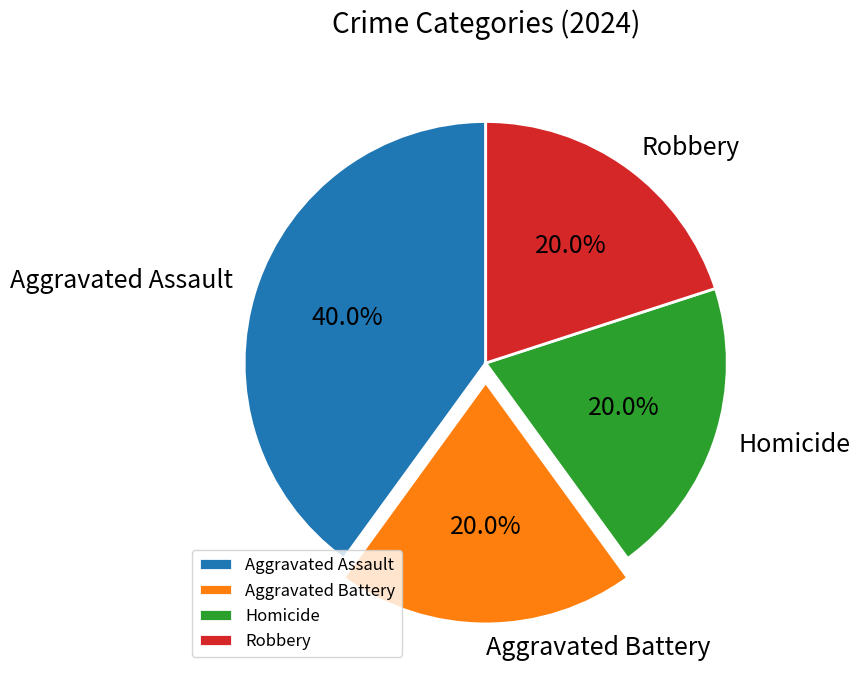

What is the ratio of the value at Robbery to the value at Homicide?

1.0